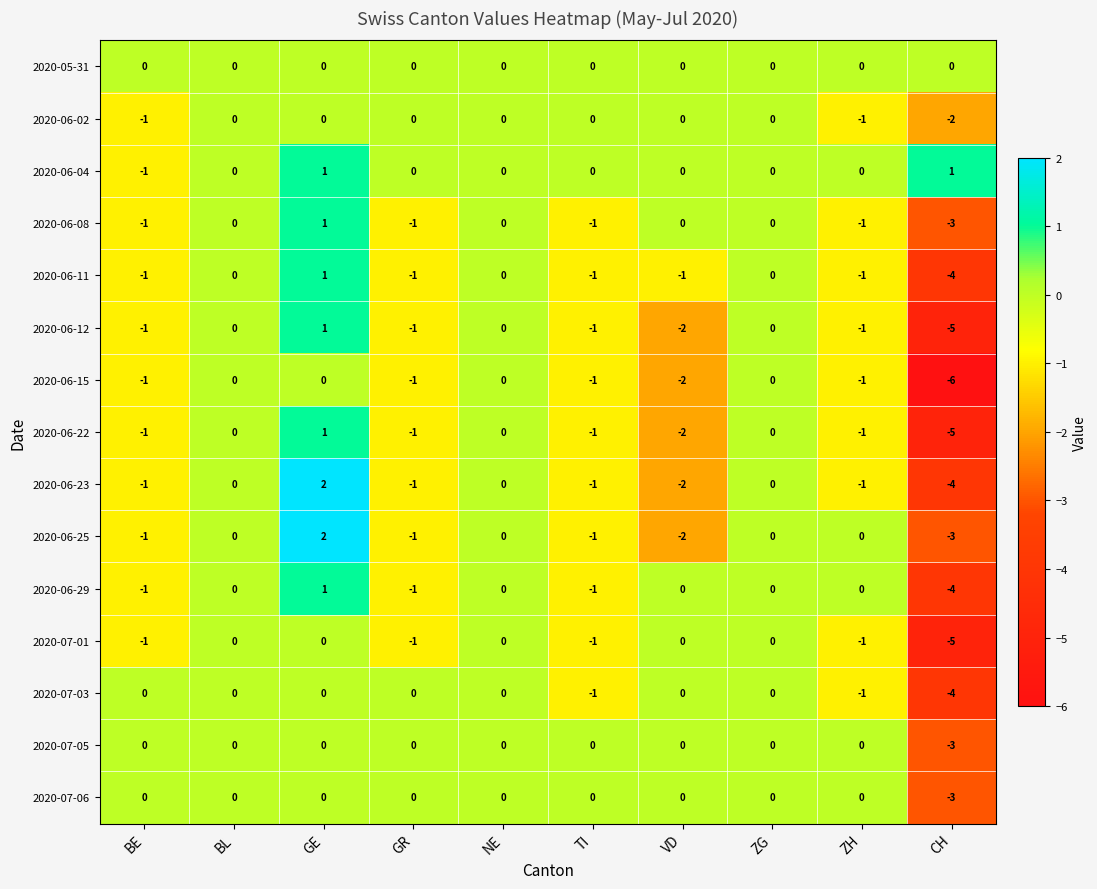

What is the difference between the maximum and minimum values in the 2020-07-03 series?

4